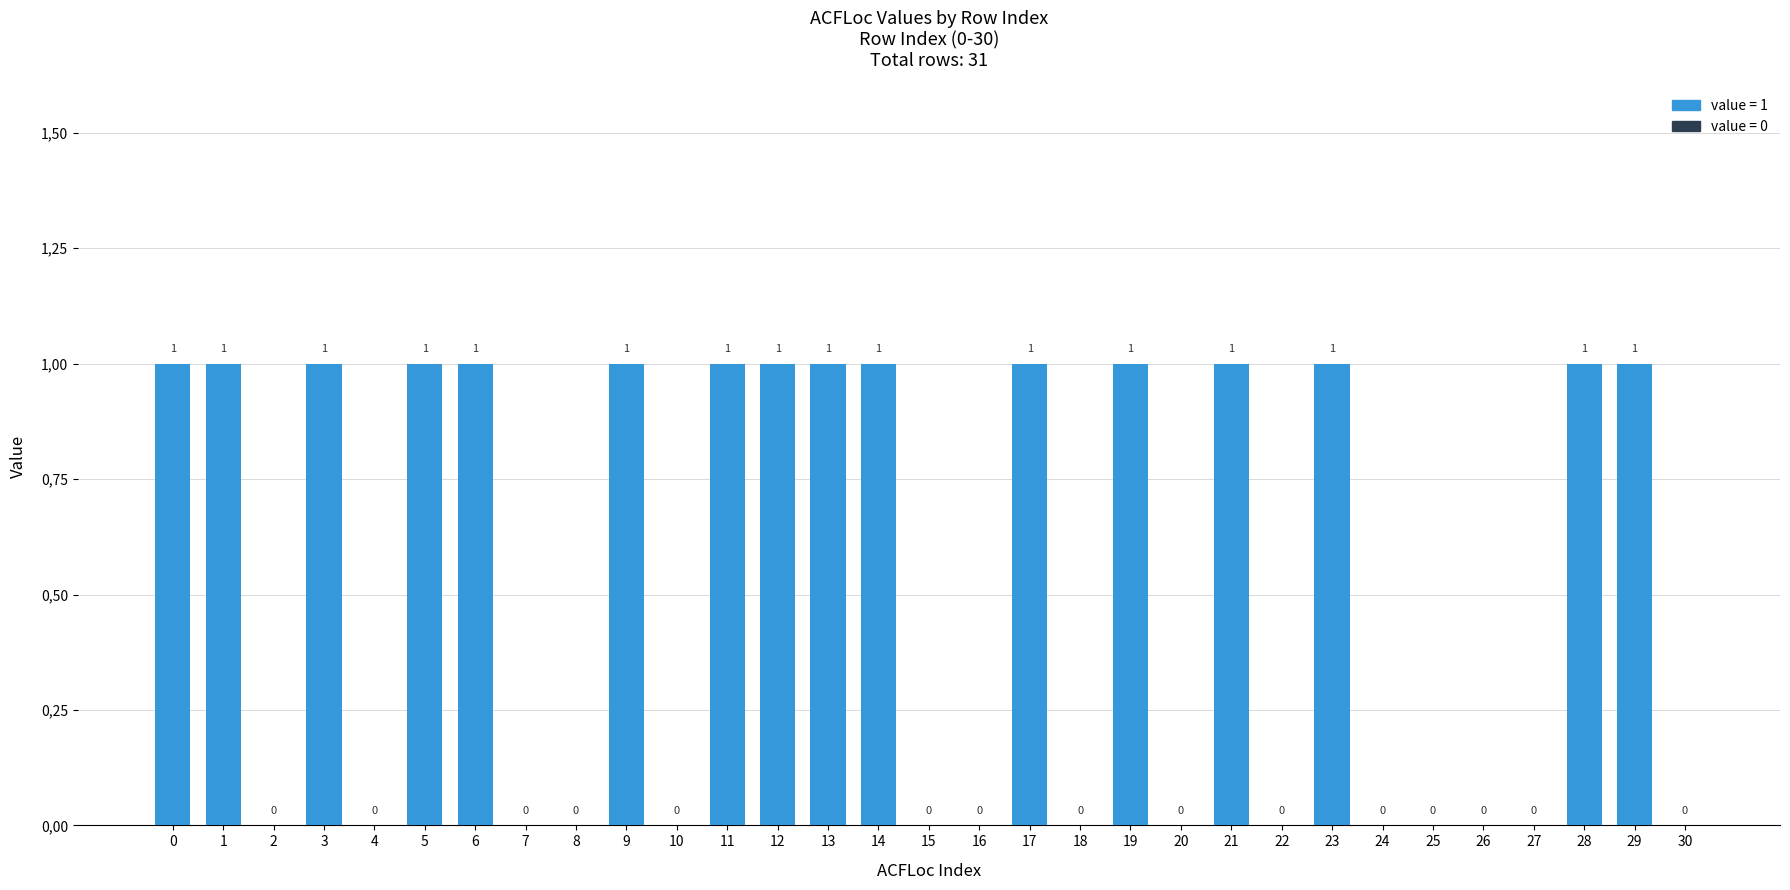

How many positive values are there?

16